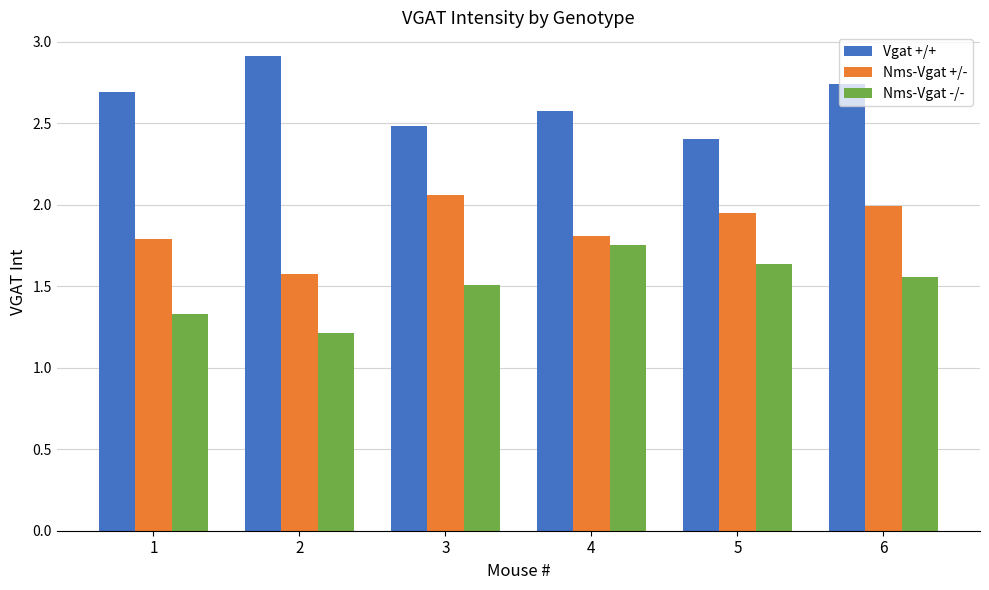

What is the sum of all Nms-Vgat +/- values?

11.2